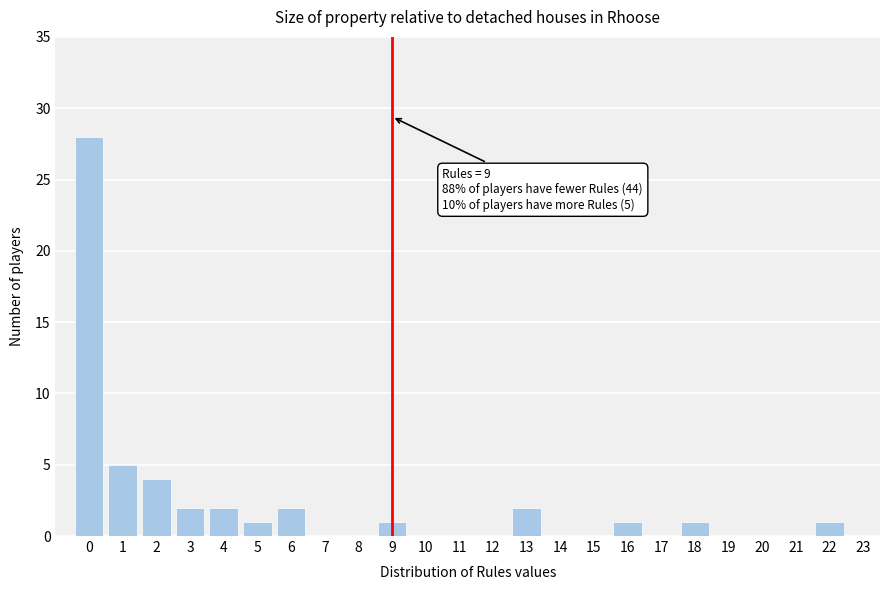

Which range on the x-axis has the tallest bar?

-0.5 to 0.5